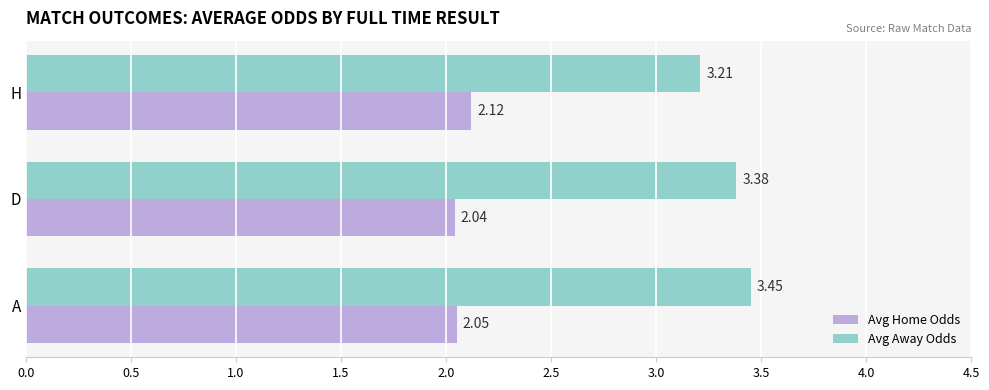

At which label is Avg Away Odds closest to 3?

H